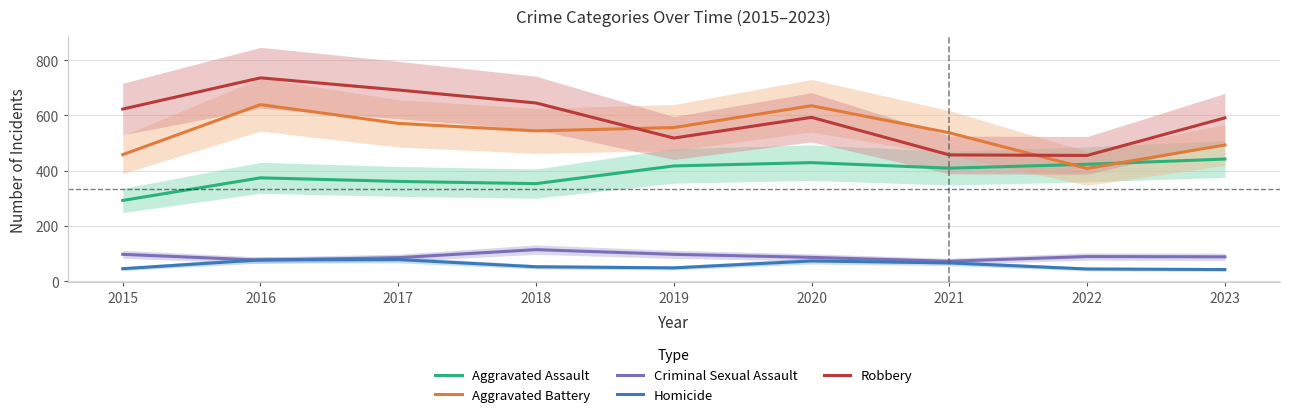

What is the maximum value for Aggravated Assault?

442